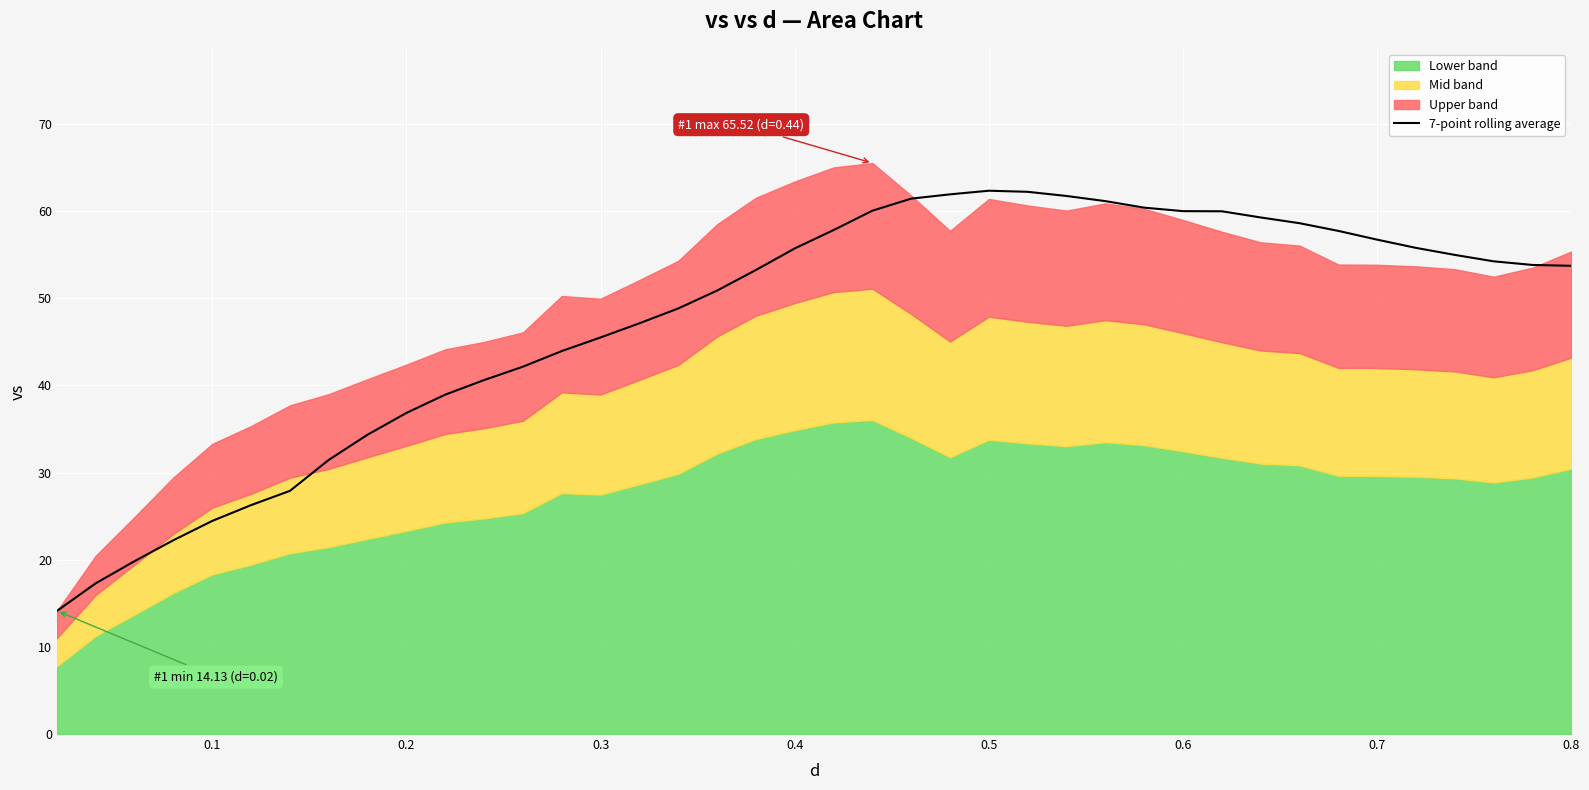

The value of 7-point rolling average at 0.6 is 36.4. True or false?

False